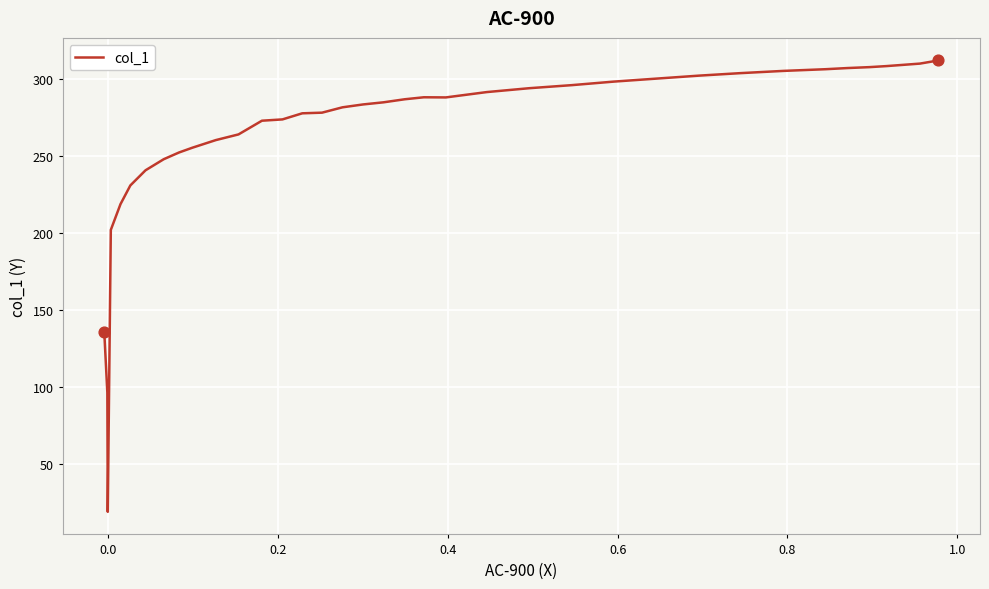

What is the minimum value shown in the chart?

19.2